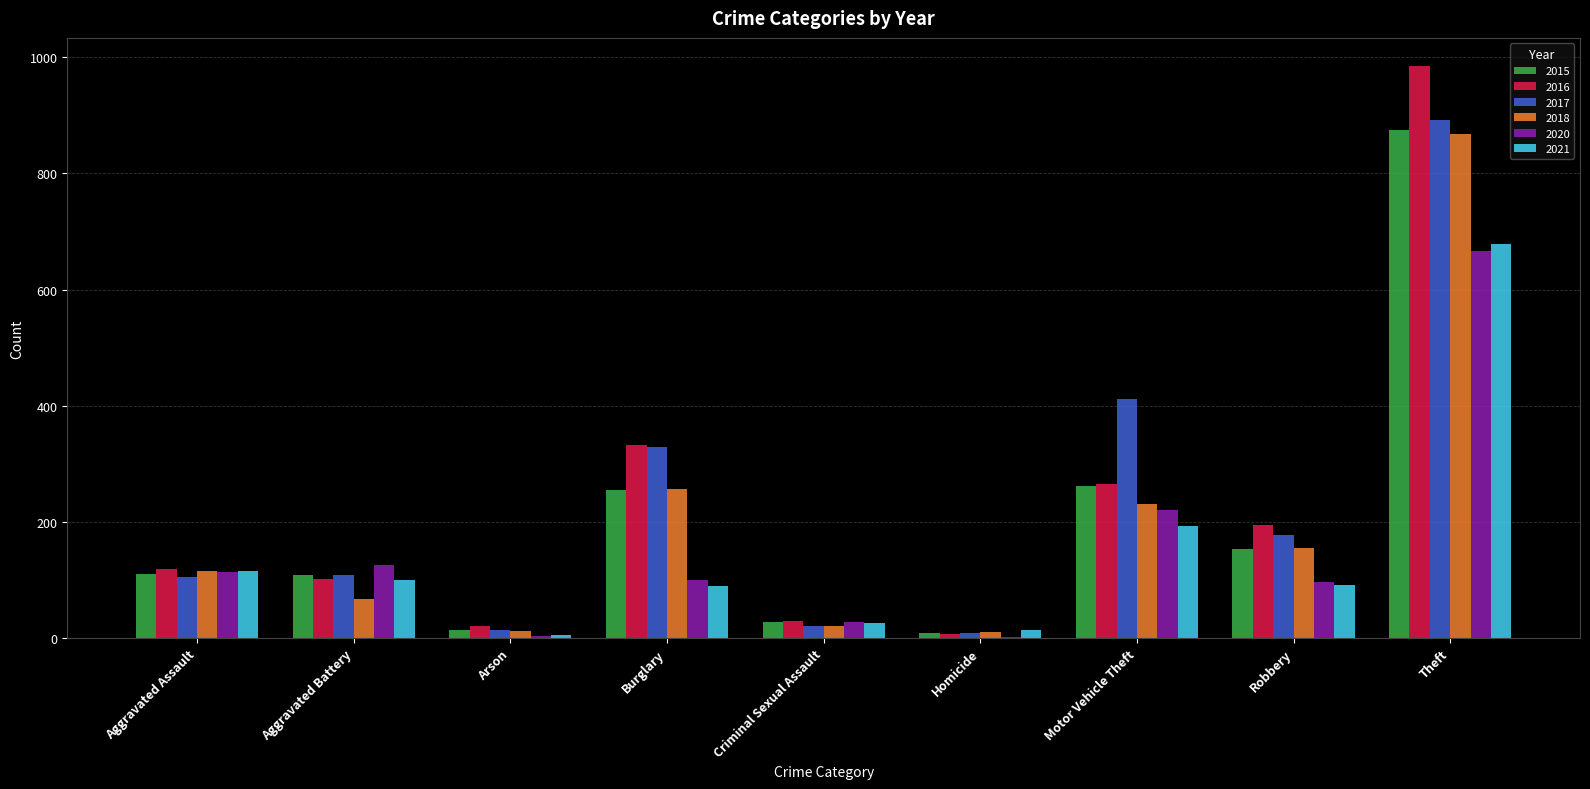

Between Aggravated Battery and Theft, which series saw the biggest shift?

2016